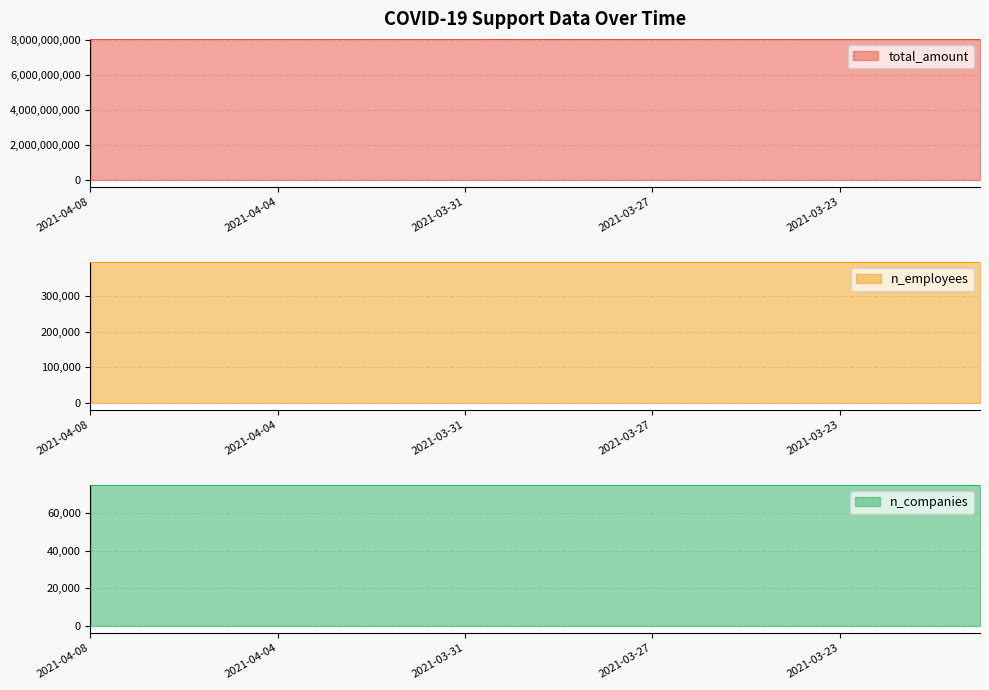

At which category does the chart reach its peak across all series?

2021-04-08